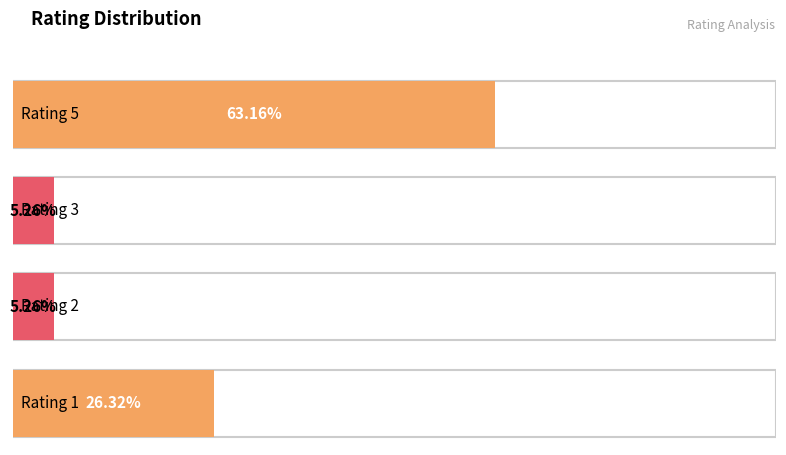

How many values are between 1 and 5?

4